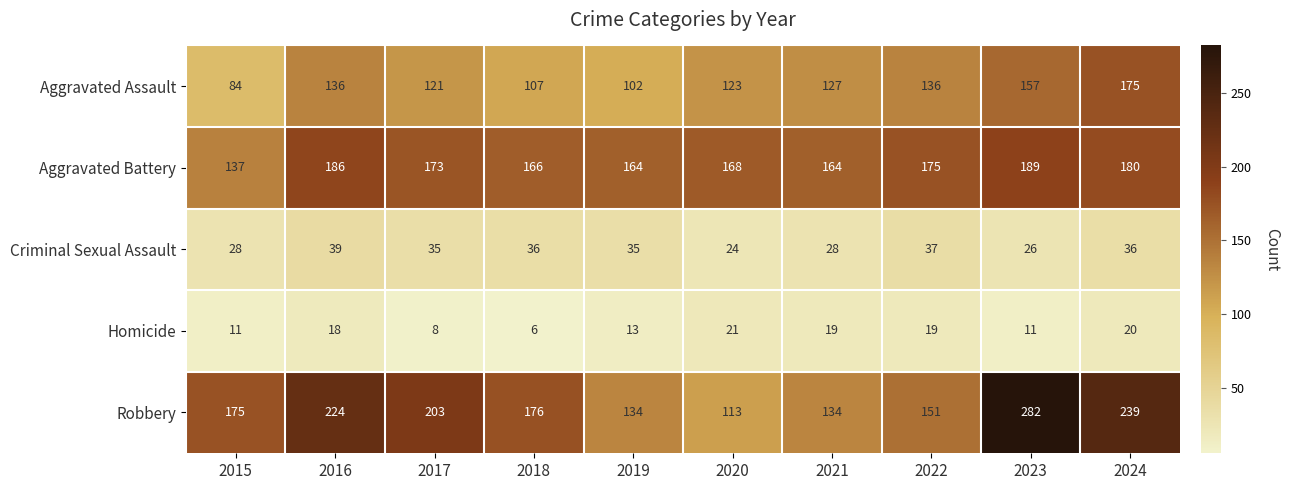

Which series has the widest spread of values?

Robbery